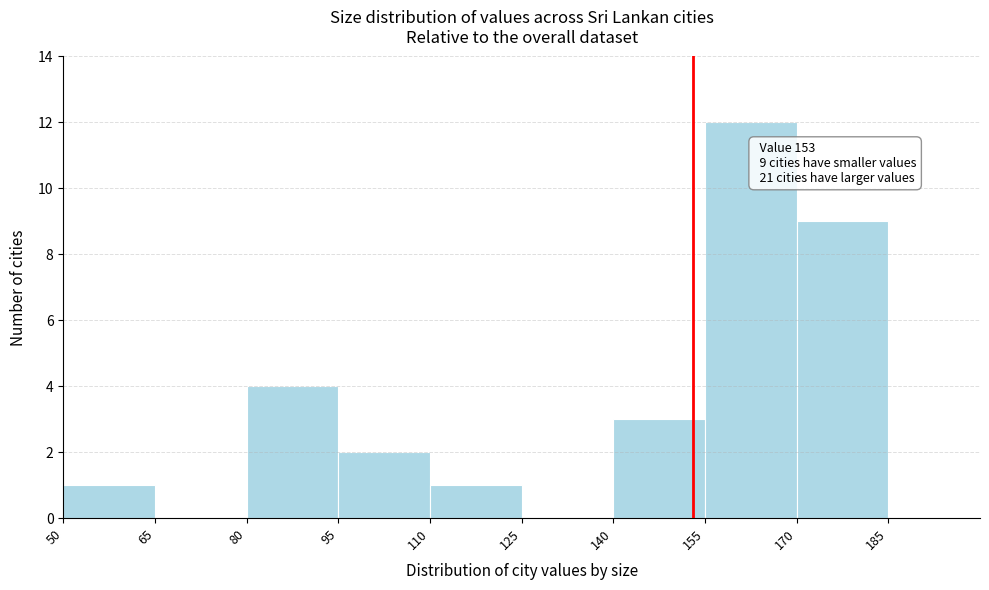

Which range on the x-axis has the tallest bar?

155 to 170